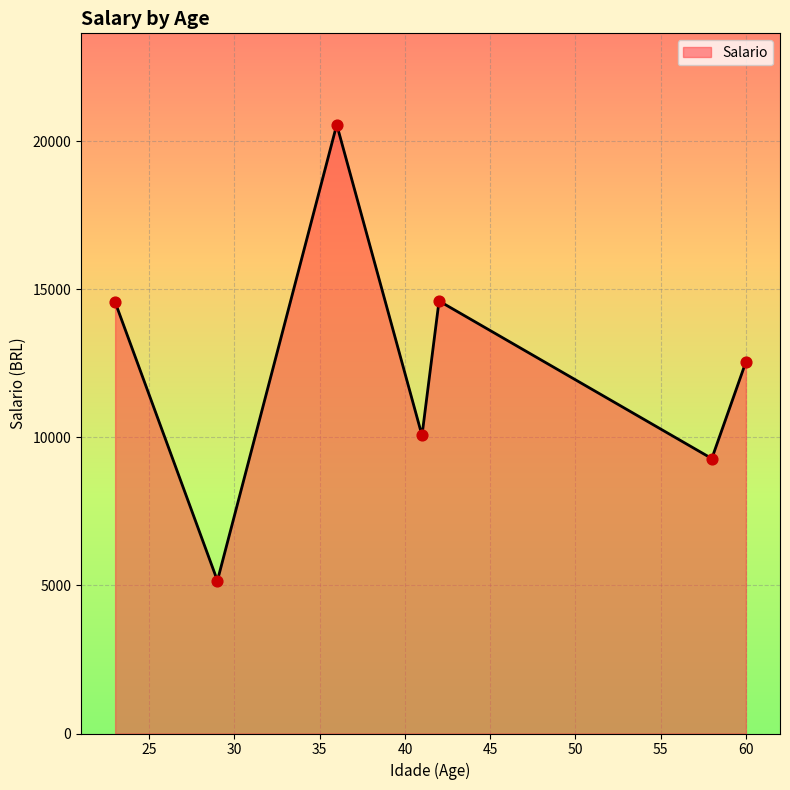

What is the maximum value shown in the chart?

20559.1